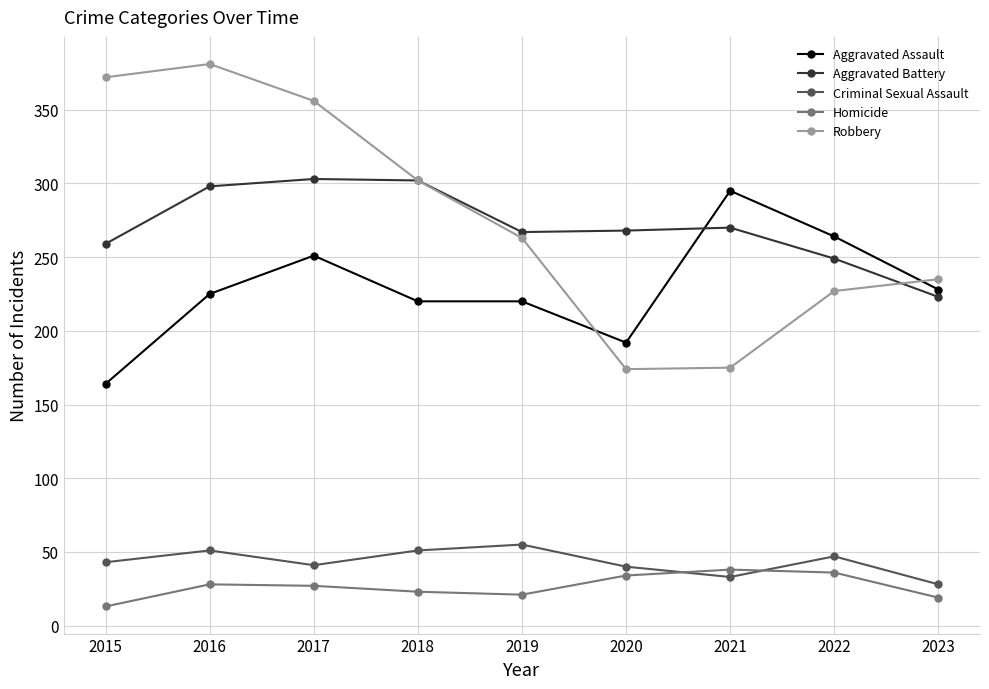

Which series has the largest total across all categories?

Robbery